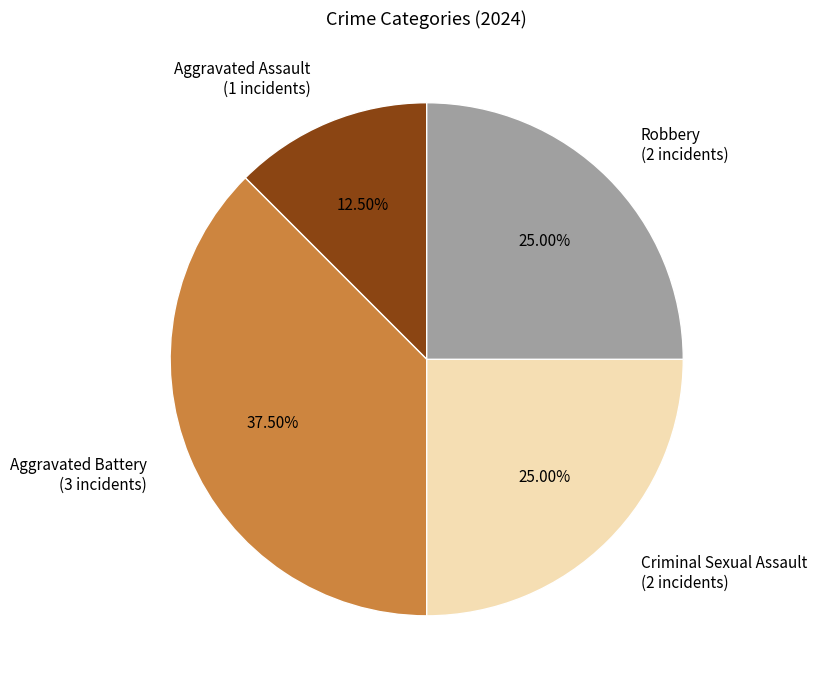

True or false: Criminal Sexual Assault accounts for 17% of the total.

False